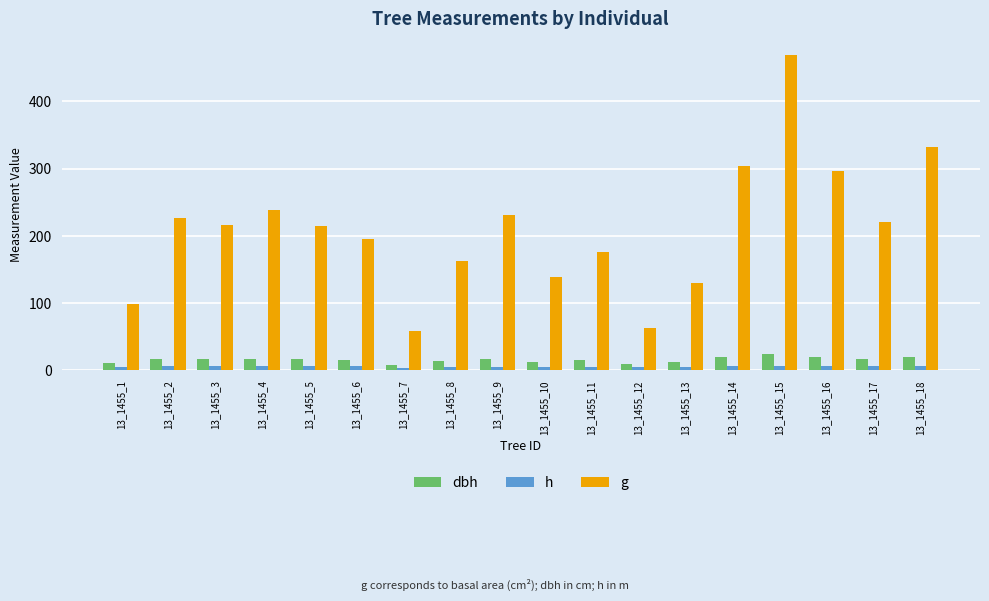

What is the difference between the h values at 13_1455_4 and 13_1455_9?

1.0